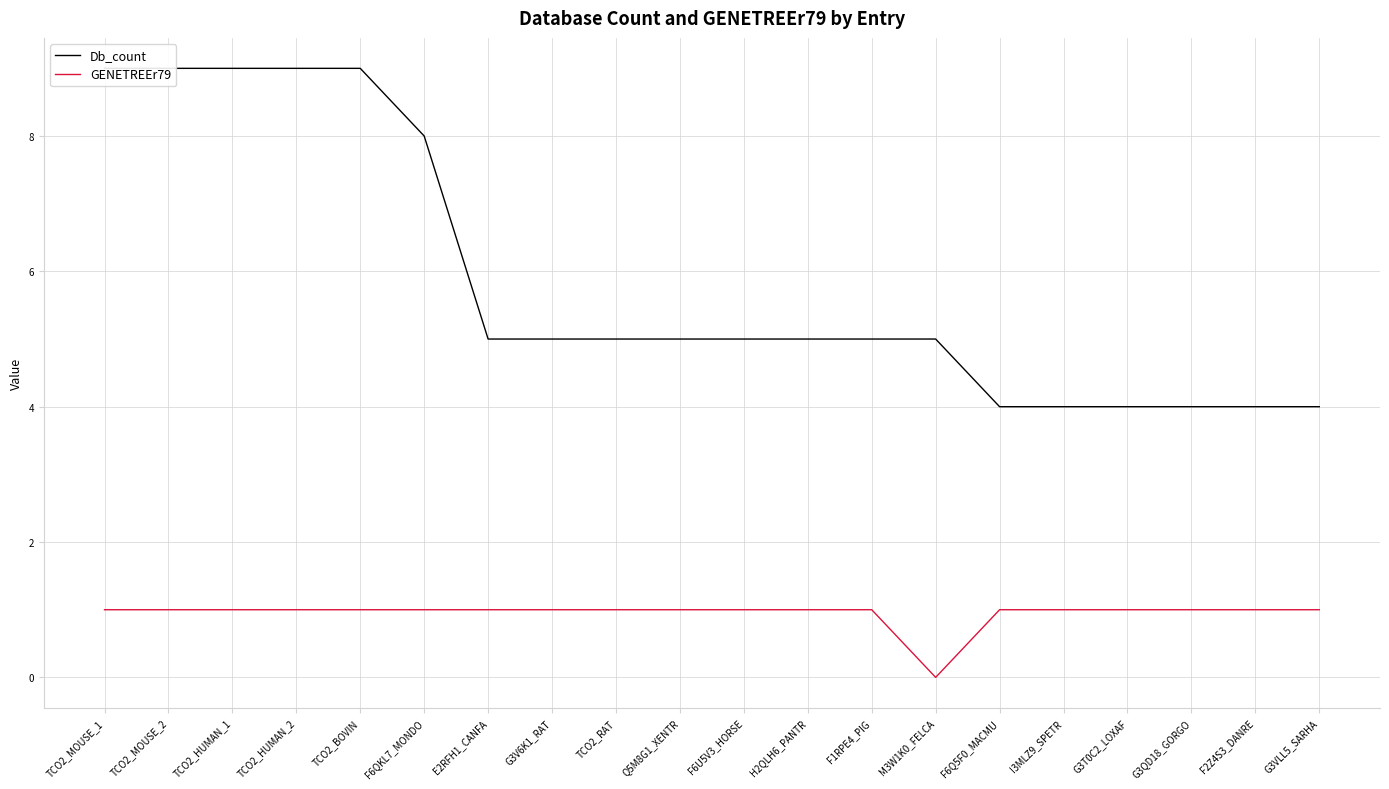

True or false: GENETREEr79 has a value of 1 at F6U5V3_HORSE.

True